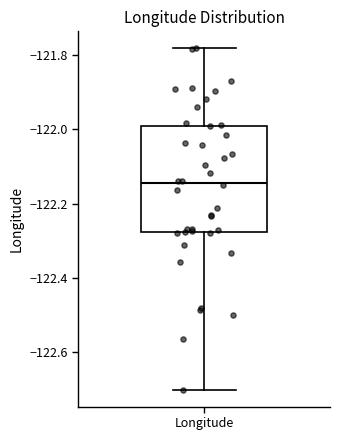

Read this box plot against the y-axis: the position of the median line, the range covered by the box, and the ends of both whiskers. The values are not printed on the chart, so give them approximately, as read against the axis.

median -122.14, box -122.28 to -122.00, whiskers -122.70 to -121.78